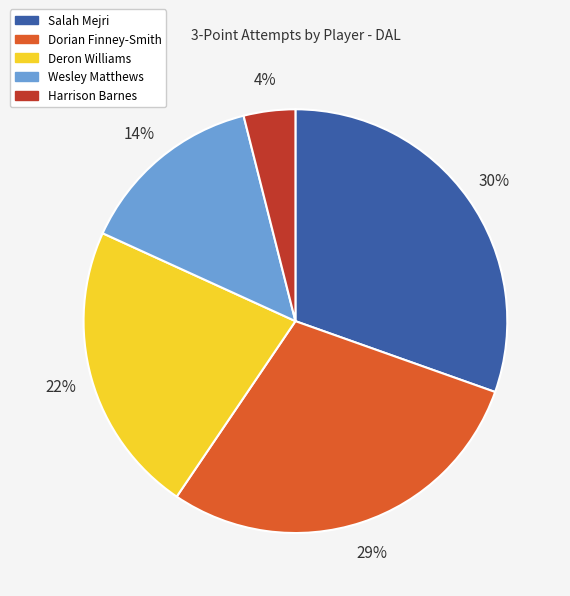

Do Wesley Matthews and Dorian Finney-Smith together represent more than half of the pie?

No